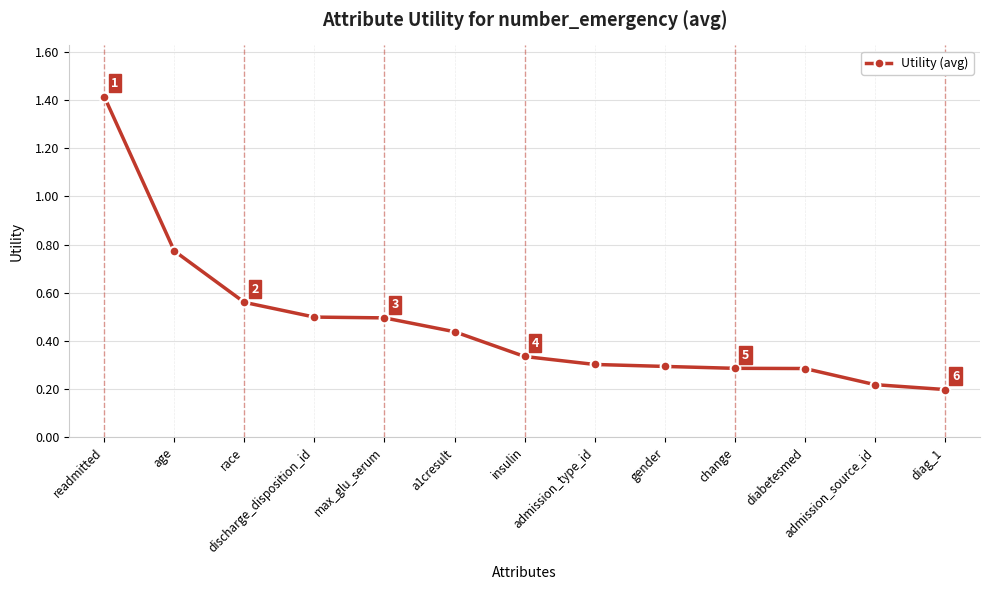

The chart shows a value of 0.7 at a1cresult. True or false?

False